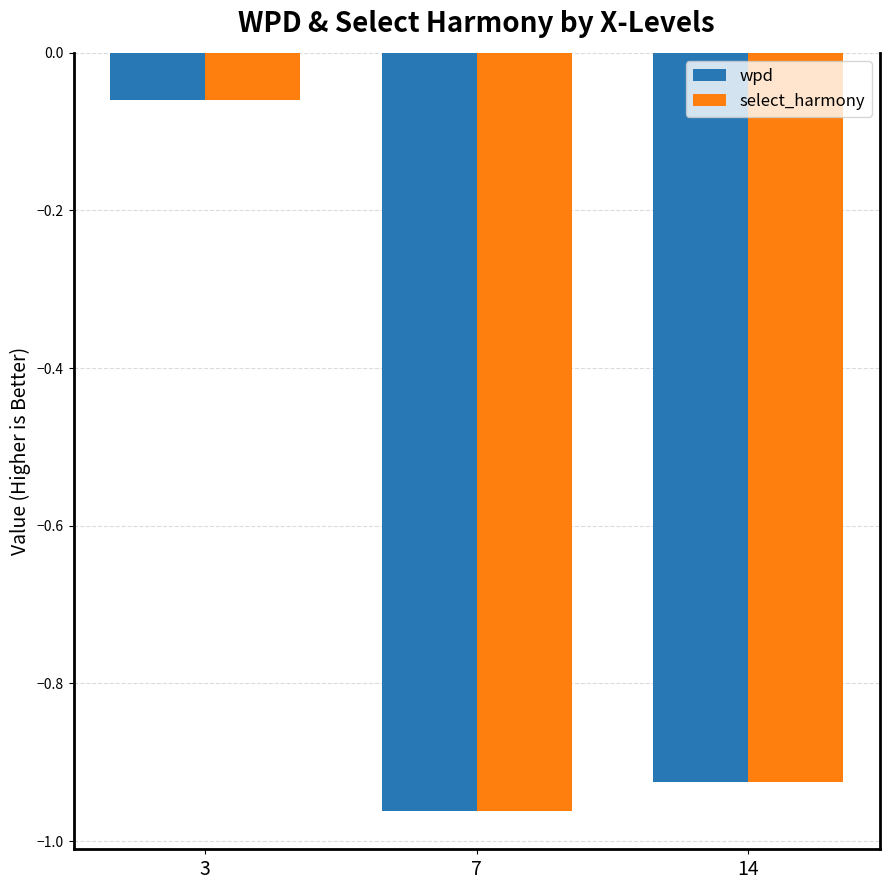

List the labels in order of wpd value, largest first.

3, 14, 7